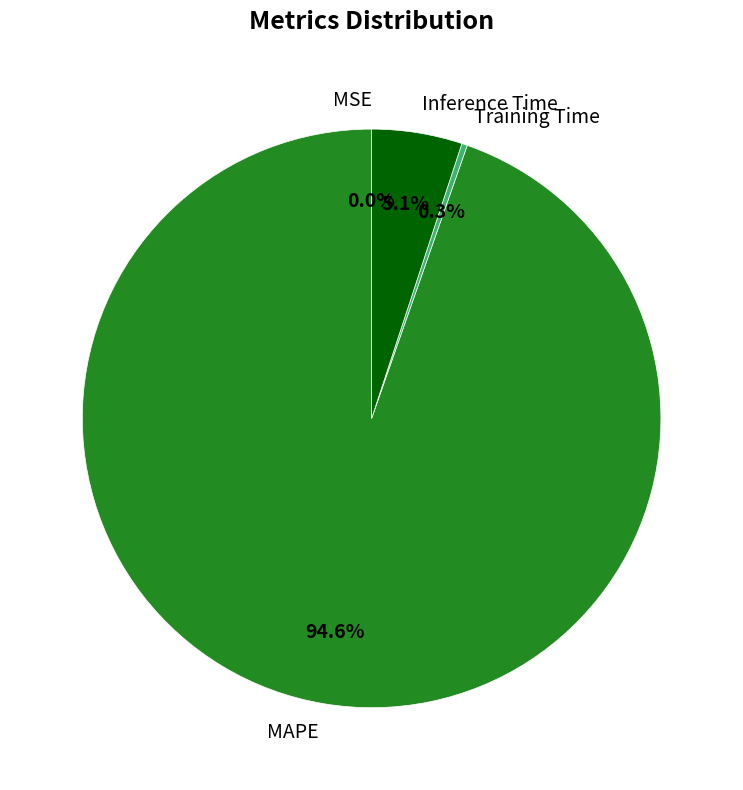

To the nearest percent, what is the difference between the Training Time and MAPE slice percentages?

94%